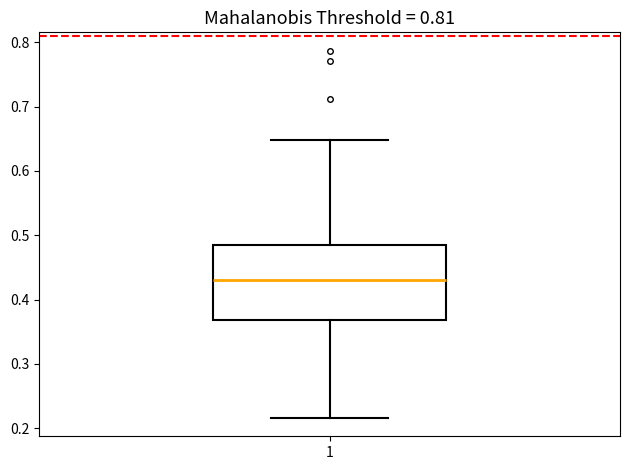

Transcribe this box plot: give where the median line is, the range the box spans, and where the two whiskers end, as read against the y-axis. The values are not printed on the chart, so give them approximately, as read against the axis.

median 0.43, box 0.37 to 0.48, whiskers 0.22 to 0.65